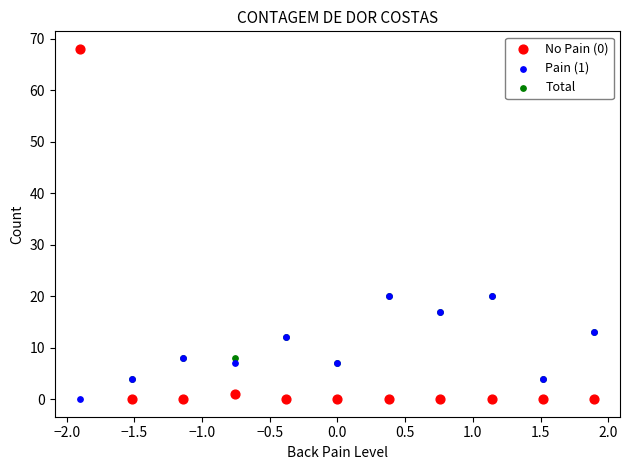

What are all the series names shown in the legend?

No Pain (0), Pain (1), Total